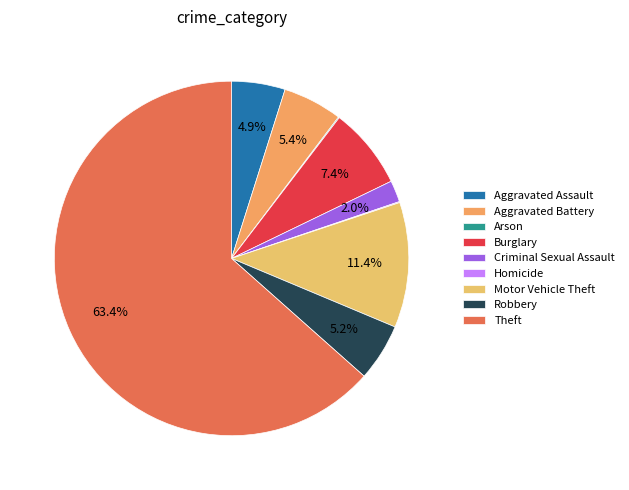

How many segments does this pie chart have?

9